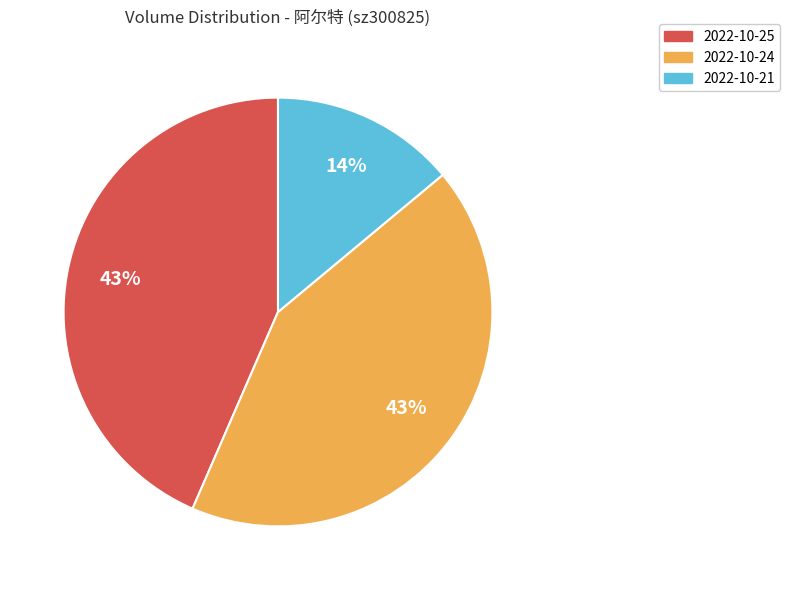

Which slice is the smallest?

2022-10-21